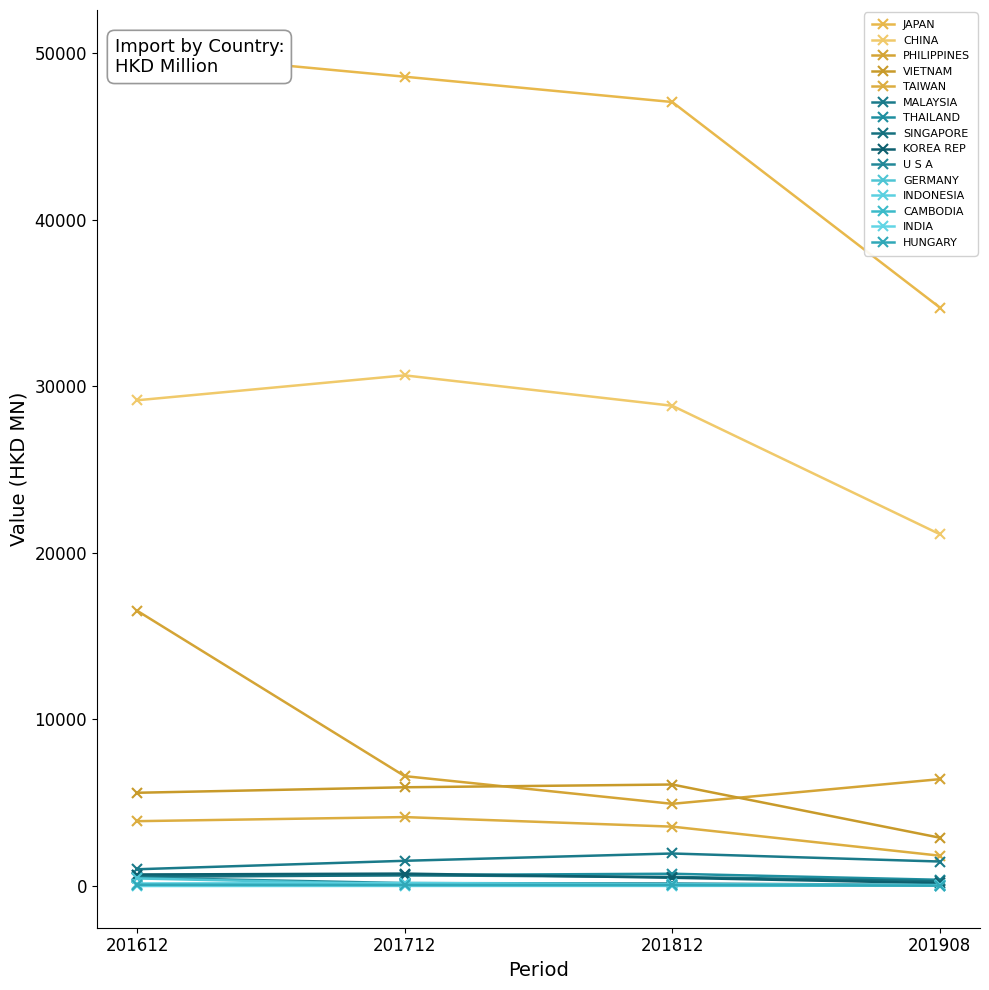

What is the difference between the 201712 values at MALAYSIA and SINGAPORE?

869.9